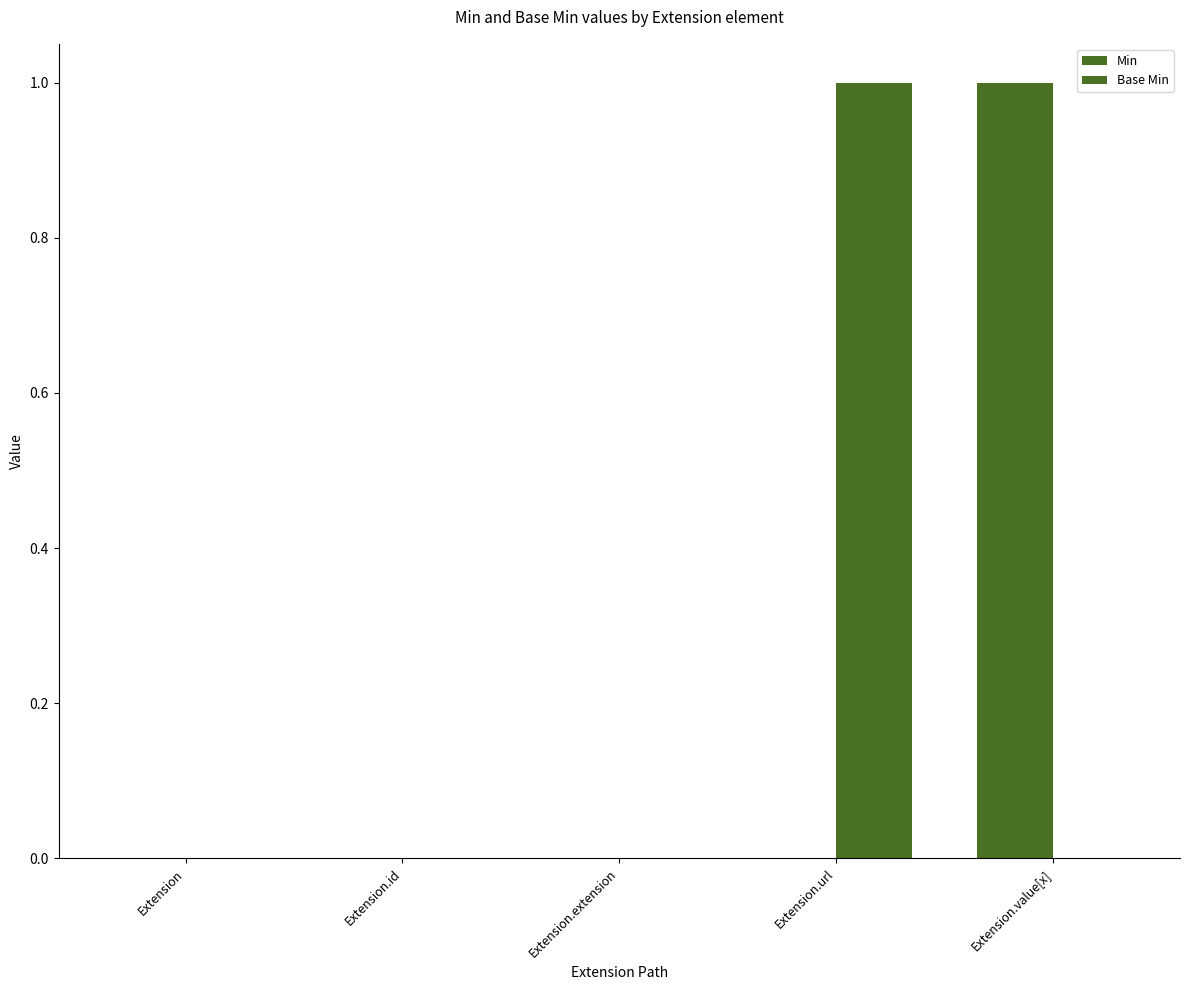

Count the number of data series in this chart.

2